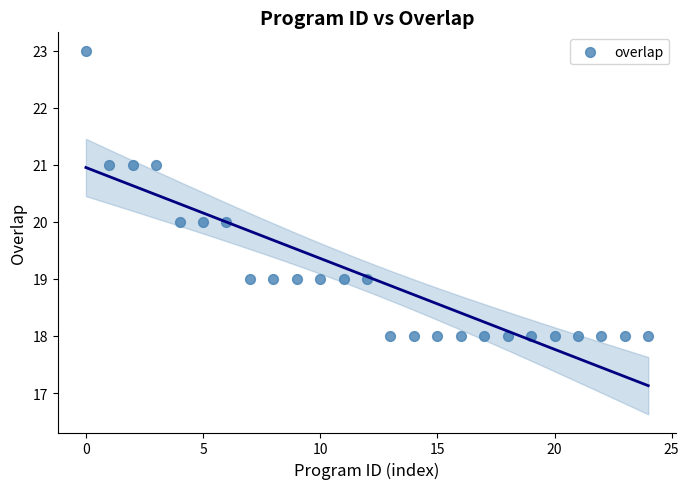

What is the range of Y values (max minus min)?

5